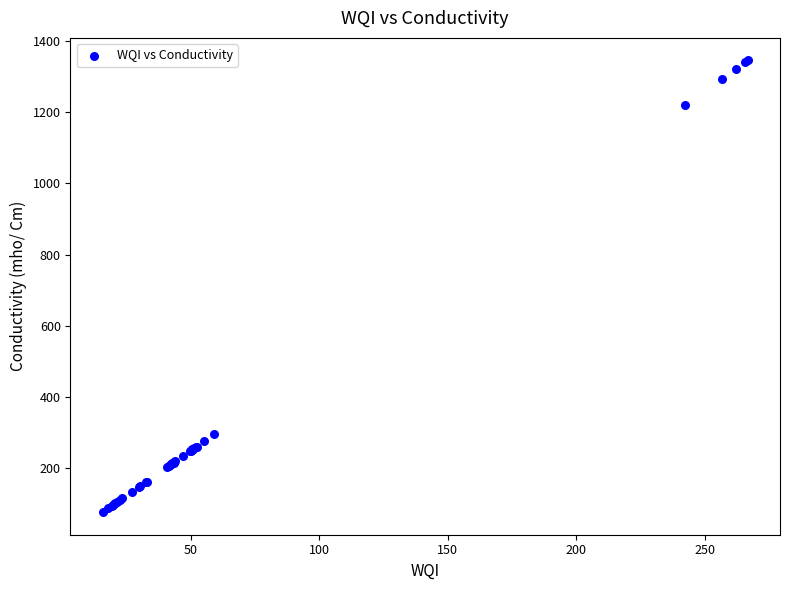

What Y value in the scatter plot is closest to 711?

295.0